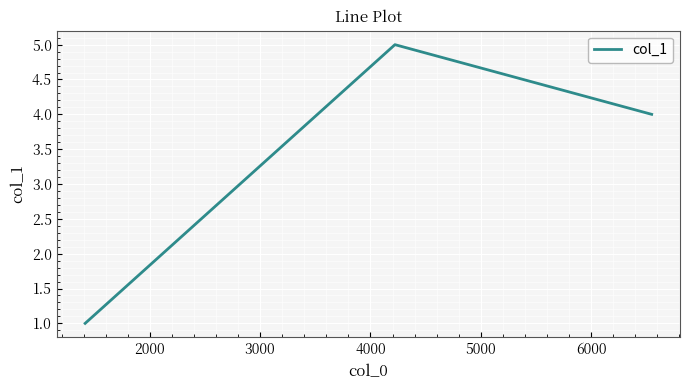

What is the average value?

3